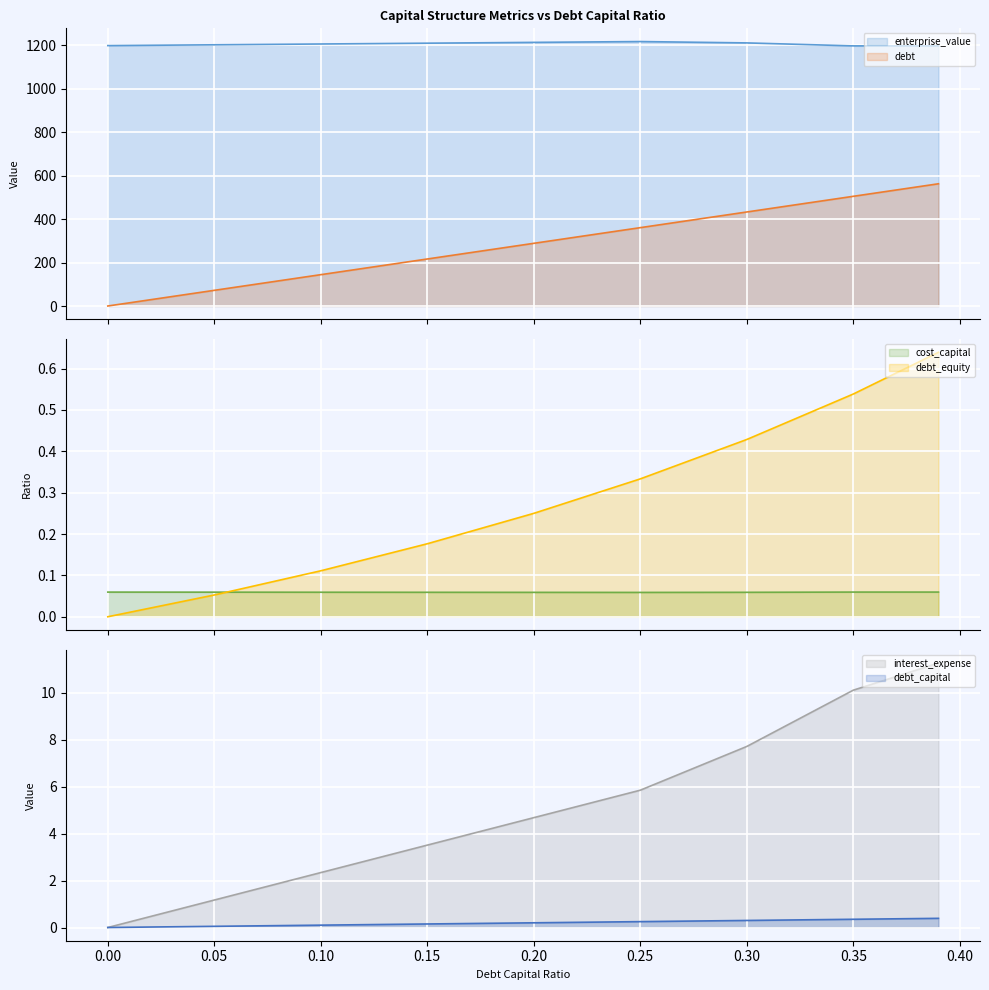

Count the number of data series in this chart.

6